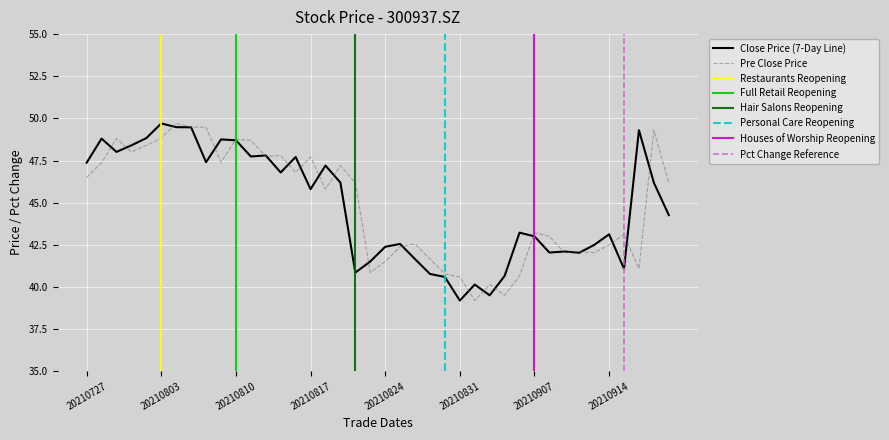

Reading left to right, transcribe all the data shown in this chart.

close: 47.4	48.8	48.0	48.4	48.8	49.7	49.5	49.5	47.4	48.8	48.7	47.7	47.8	46.8	47.7	45.8	47.2	46.2	40.9	41.5	42.4	42.5	41.6	40.8	40.6	39.2	40.1	39.5	40.6	43.2	43.0	42.0	42.1	42.0	42.5	43.1	41.1	49.3	46.2	44.3
pre_close: 46.5	47.4	48.8	48.0	48.4	48.8	49.7	49.5	49.5	47.4	48.8	48.7	47.7	47.8	46.8	47.7	45.8	47.2	46.2	40.9	41.5	42.4	42.5	41.6	40.8	40.6	39.2	40.1	39.5	40.6	43.2	43.0	42.0	42.1	42.0	42.5	43.1	41.1	49.3	46.2